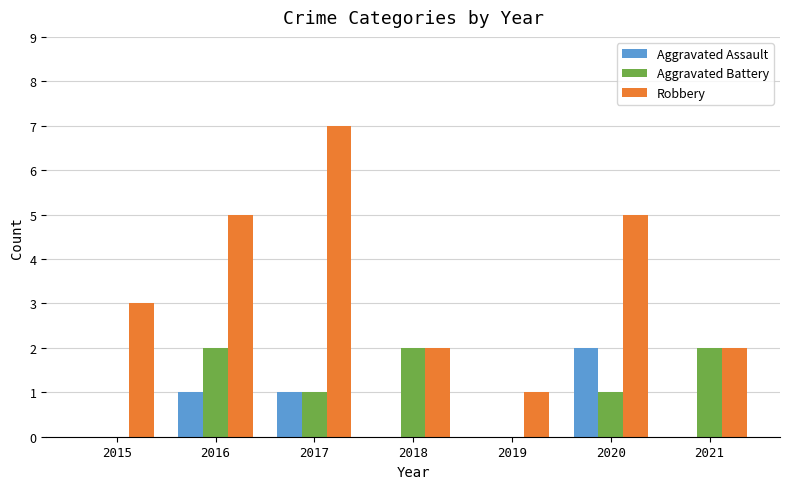

Between 2016 and 2017, which series saw the biggest shift?

Robbery